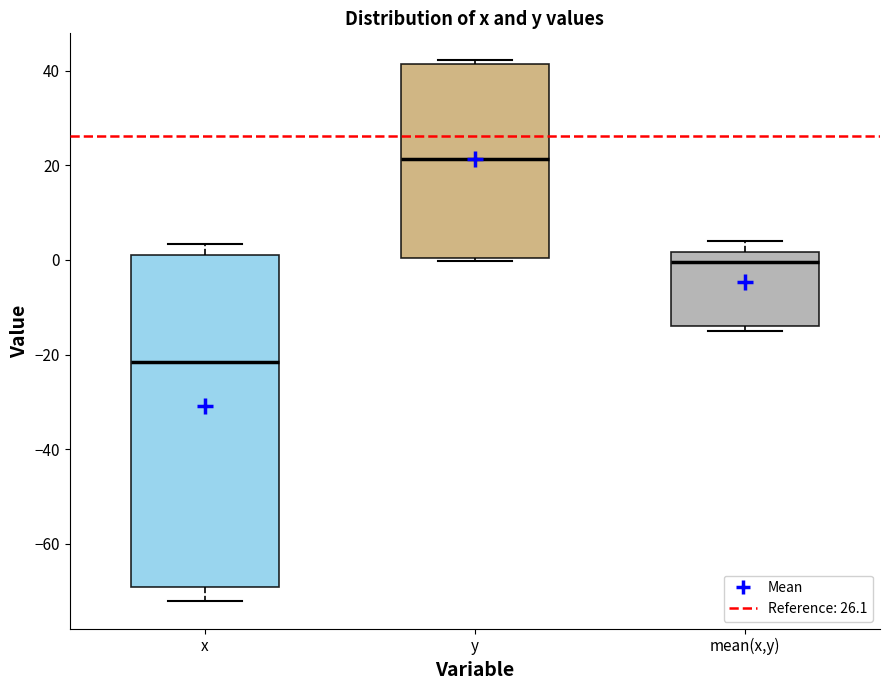

Comparing the boxes themselves (not the whiskers), which one is the tallest?

x